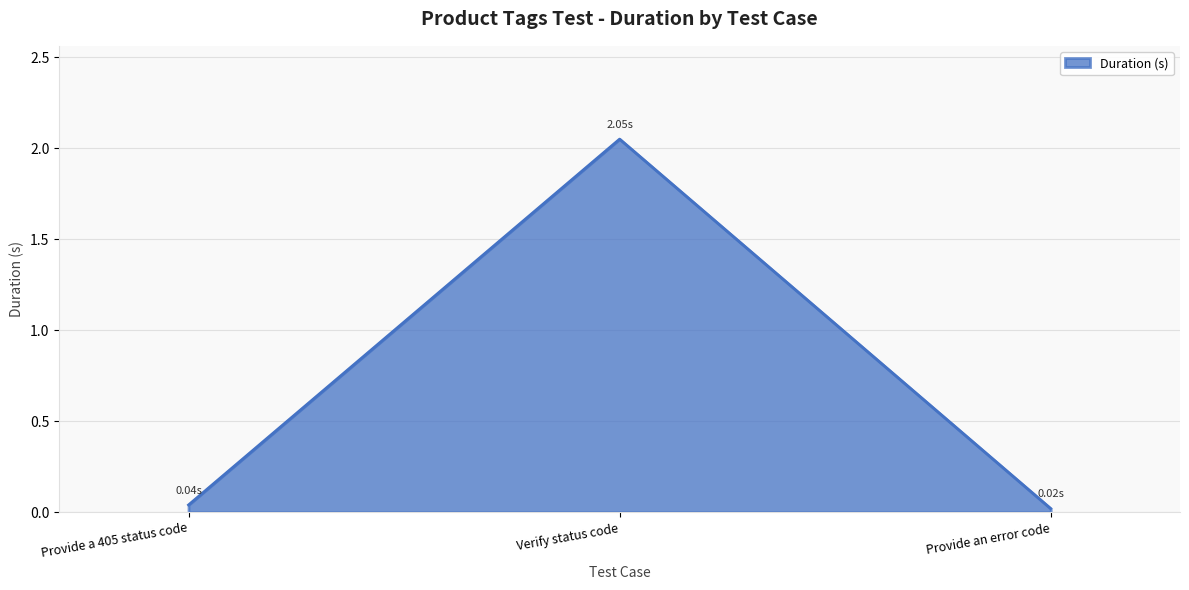

Between Provide an error code and Verify status code, which is larger?

Verify status code